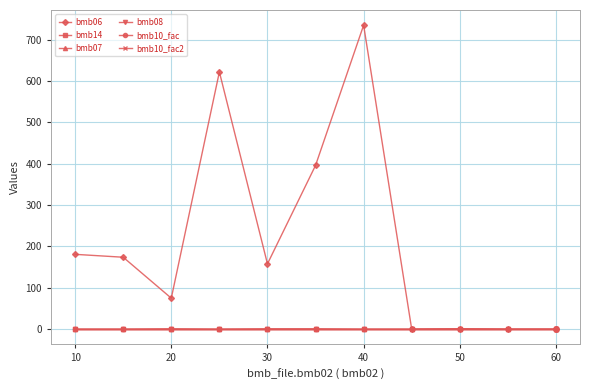

Which has a higher value, 40 or 10?

40